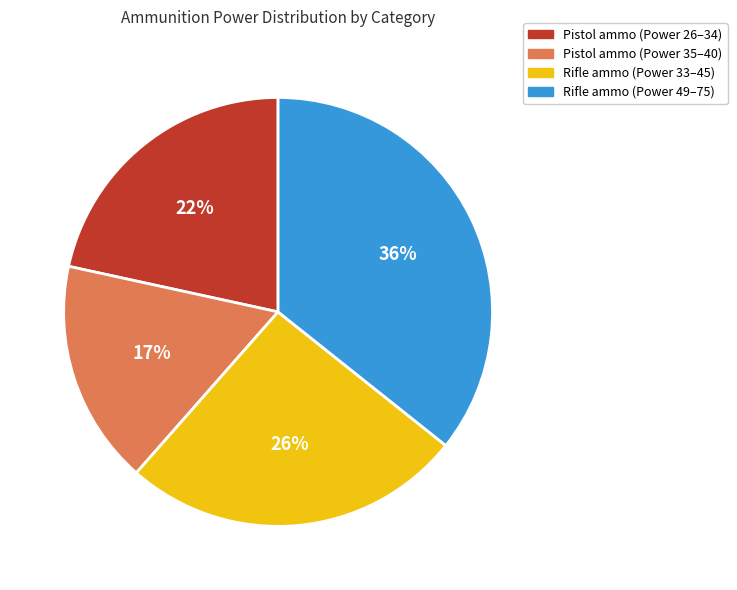

Is there a majority slice in this chart?

No